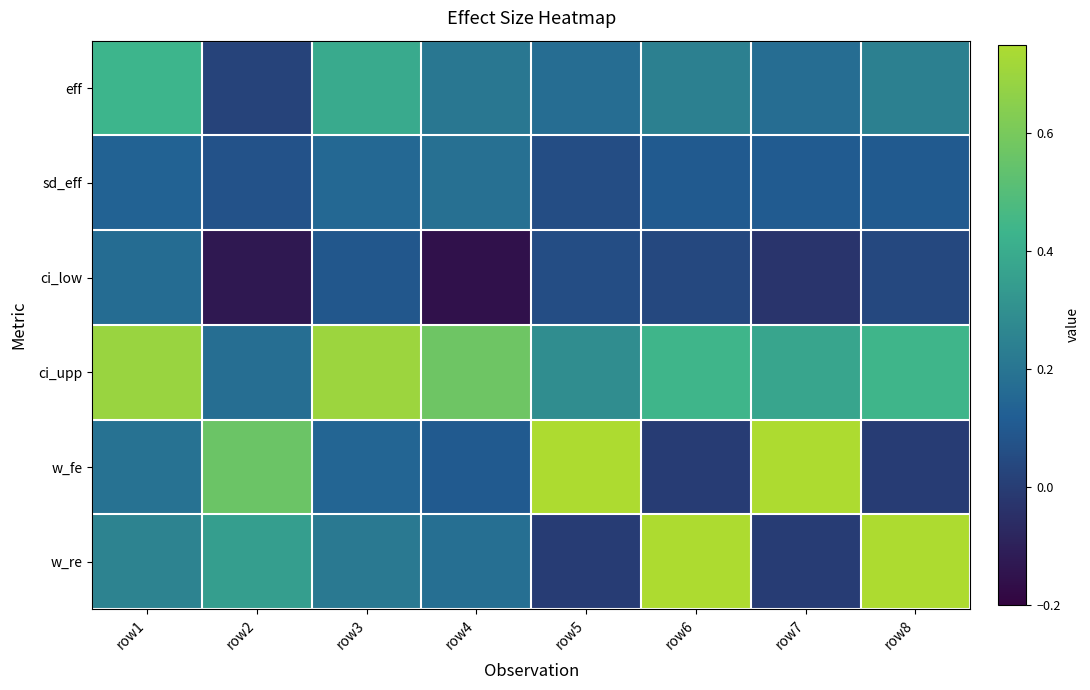

At how many categories does at least one series exceed 0?

8